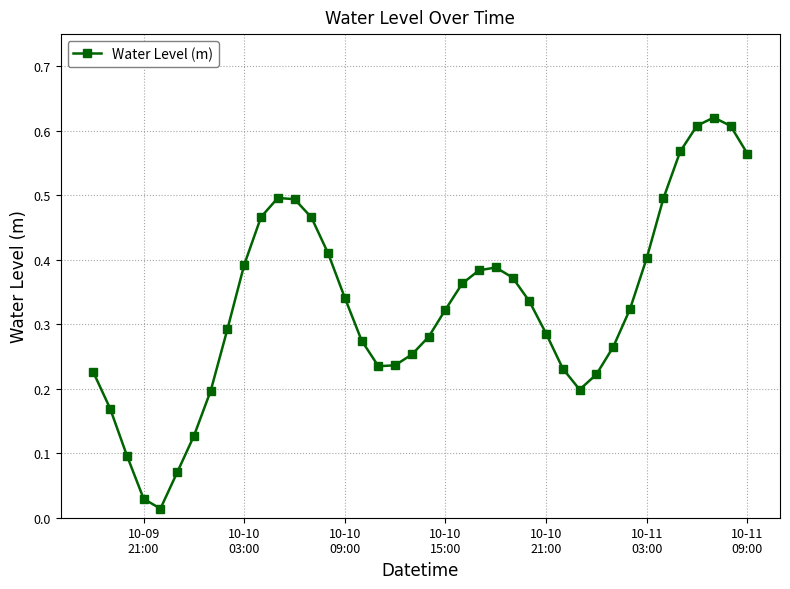

What is the sum of all values?

13.1